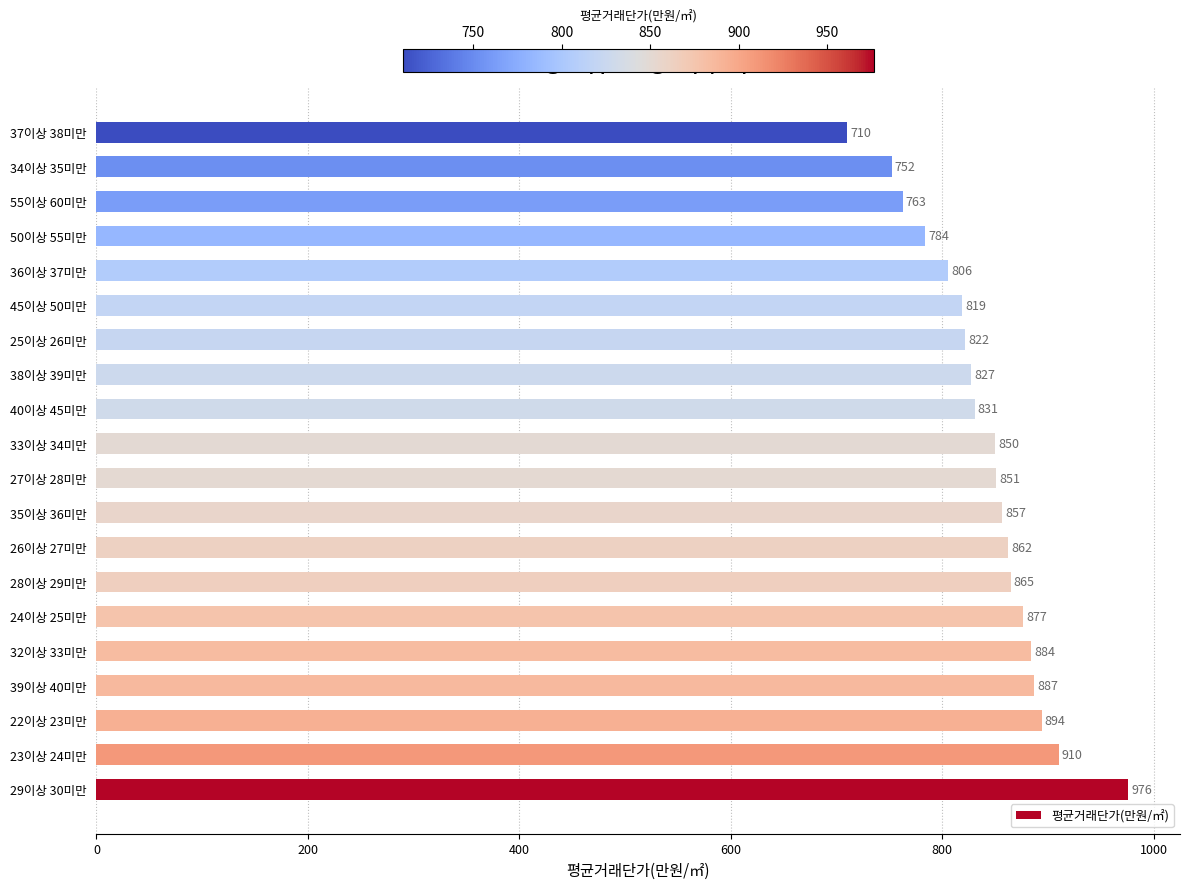

Is it true that the value at 38이상 39미만 is 827.4?

True